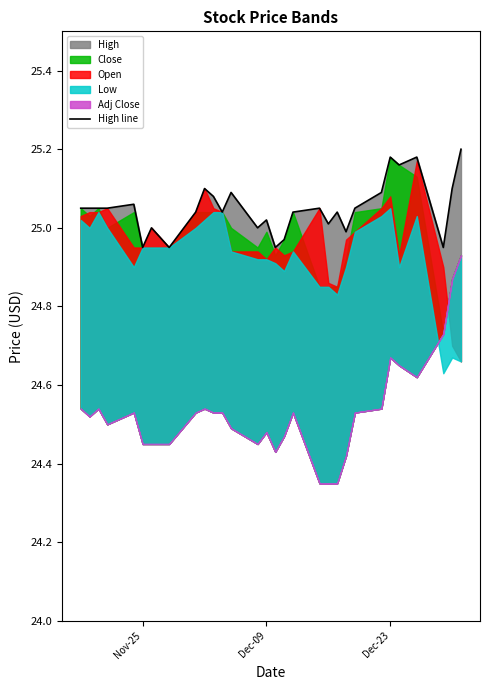

How many lines are shown in the chart?

1